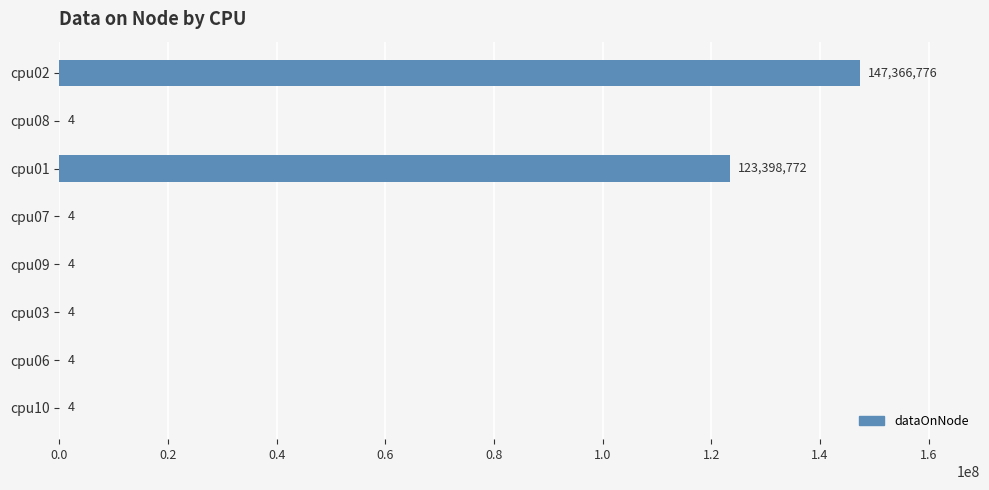

How many series are shown in this chart?

1